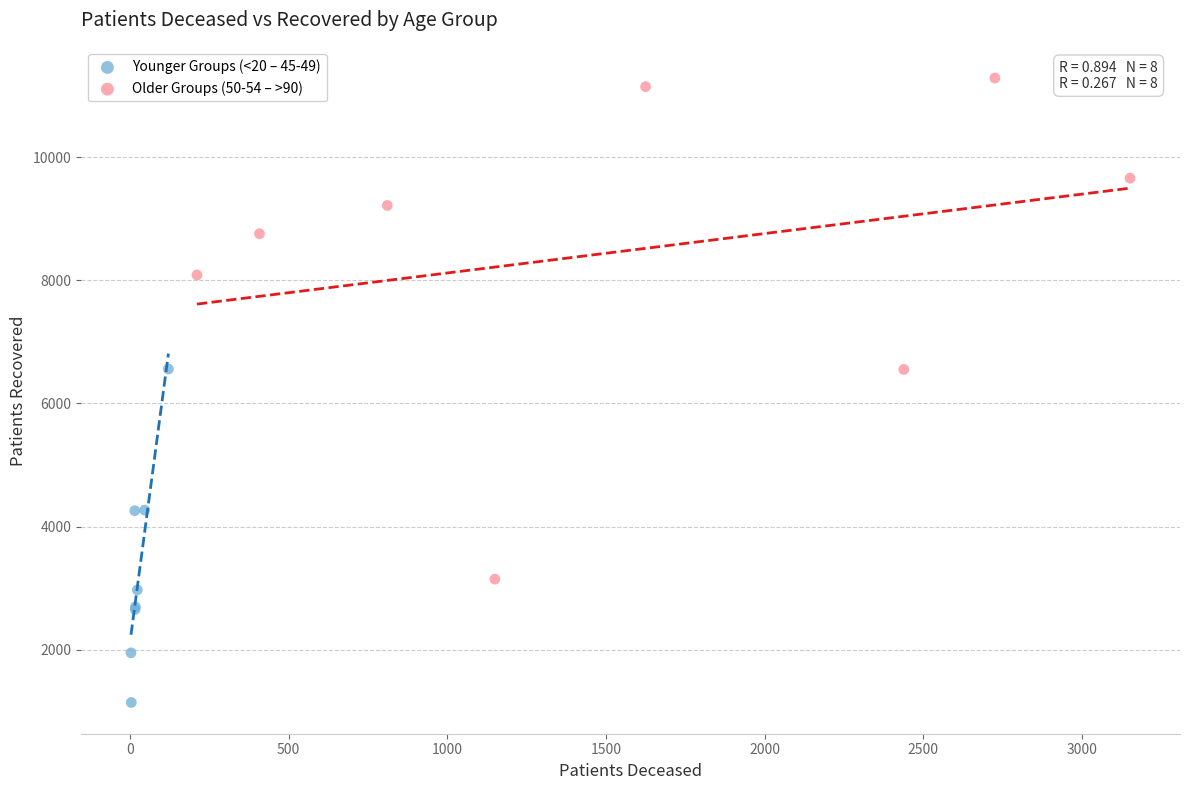

Which series has the largest Y range (max minus min)?

Older Groups (50-54 – >90)